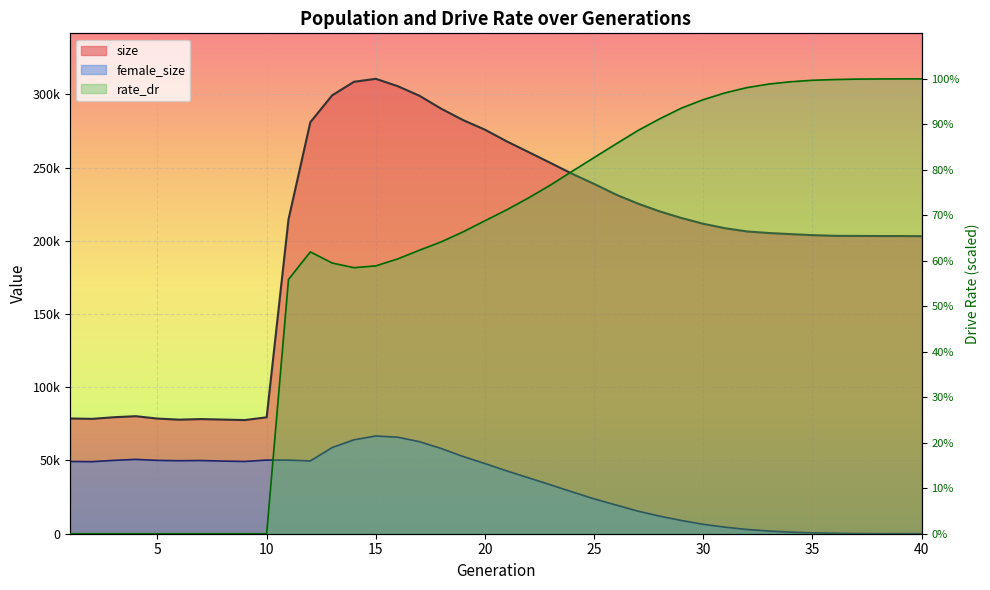

At which label is female_size closest to 33372?

23